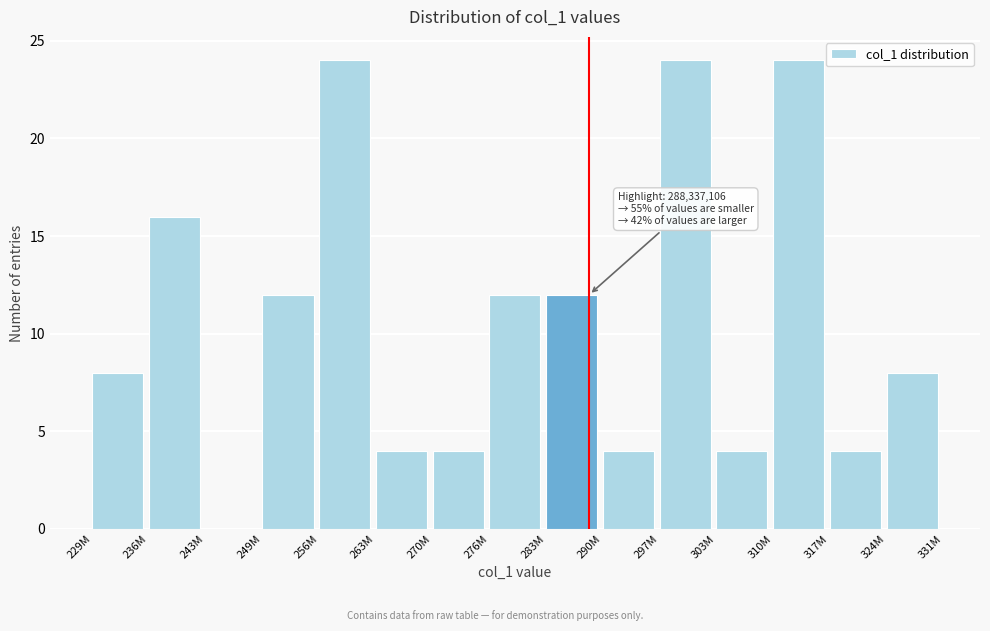

Reading left to right, extract all data points from this chart.

229M=8	236M=16	243M=0	249M=12	256M=24	263M=4	270M=4	276M=12	283M=12	290M=4	297M=24	303M=4	310M=24	317M=4	324M=8